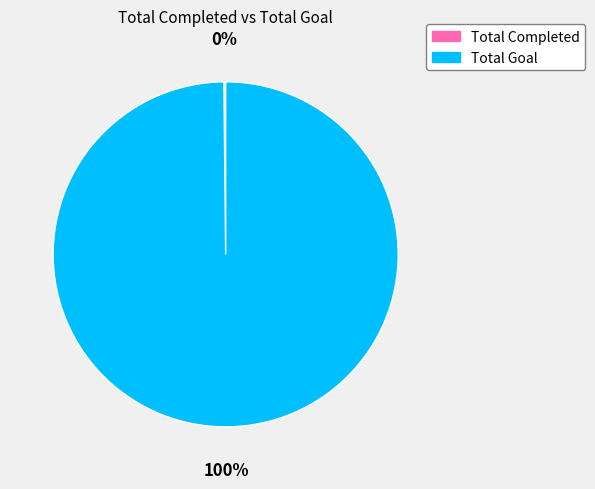

What is the largest slice in the pie chart?

Total Goal